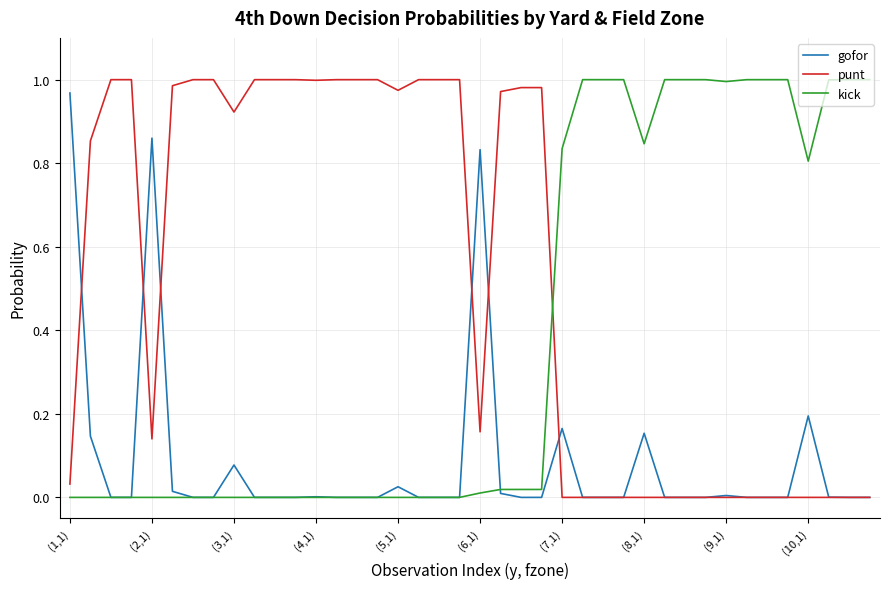

List the series in order of their overall mean, lowest first.

gofor, kick, punt